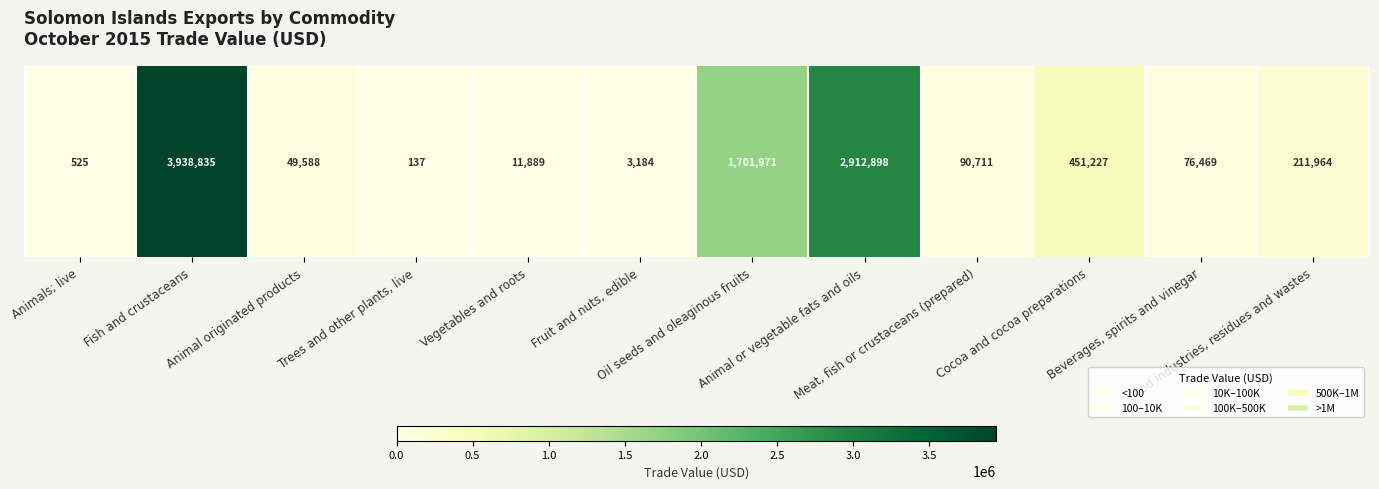

List the labels in order of value, largest first.

Fish and crustaceans, Animal or vegetable fats and oils, Oil seeds and oleaginous fruits, Cocoa and cocoa preparations, Food industries, residues and wastes, Meat, fish or crustaceans (prepared), Beverages, spirits and vinegar, Animal originated products, Vegetables and roots, Fruit and nuts, edible, Animals; live, Trees and other plants, live